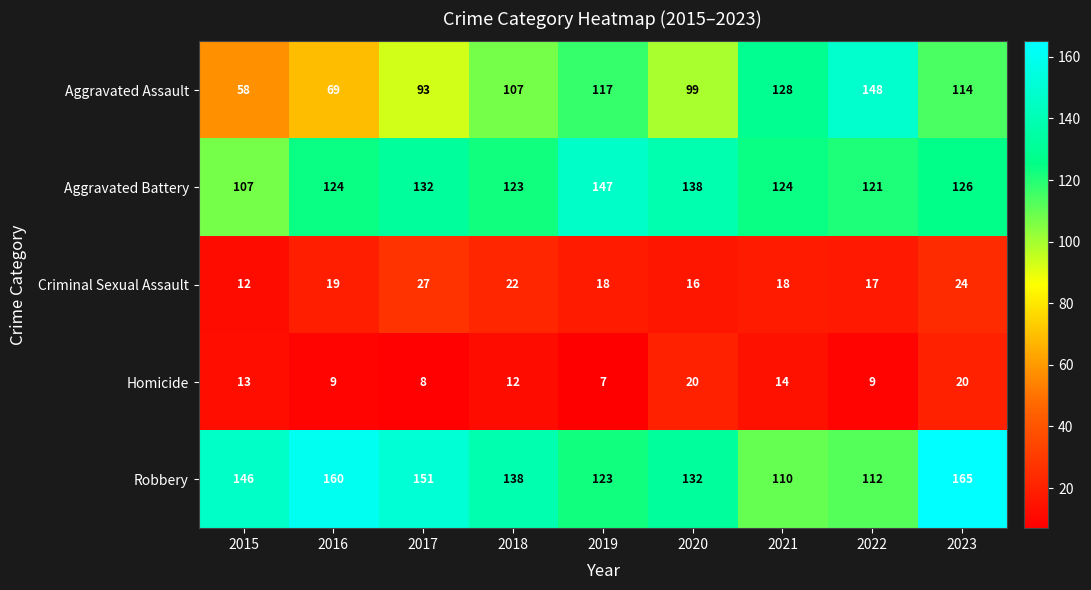

Which series has the largest total across all categories?

Robbery